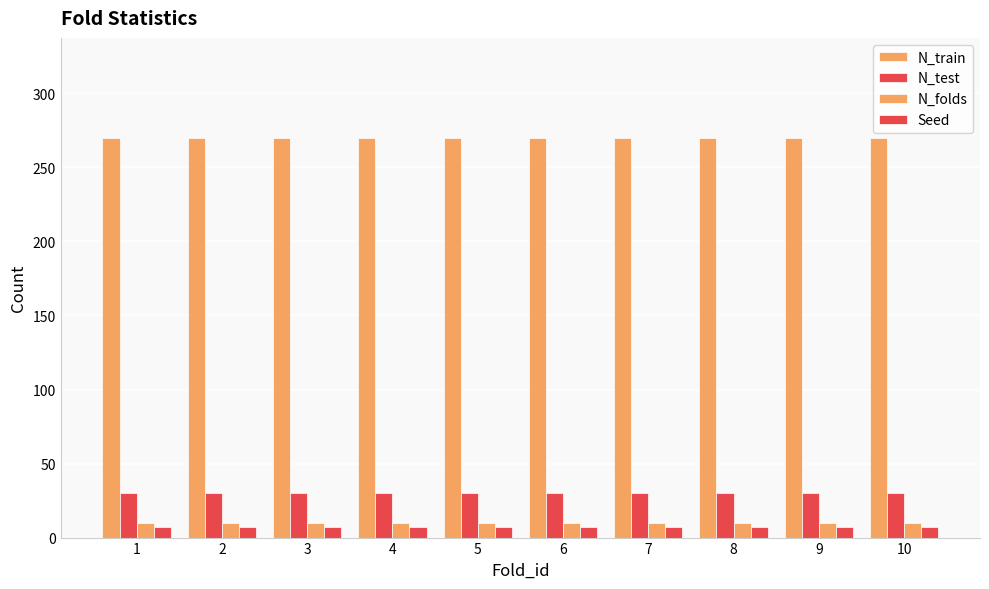

How many distinct data groups are displayed?

4